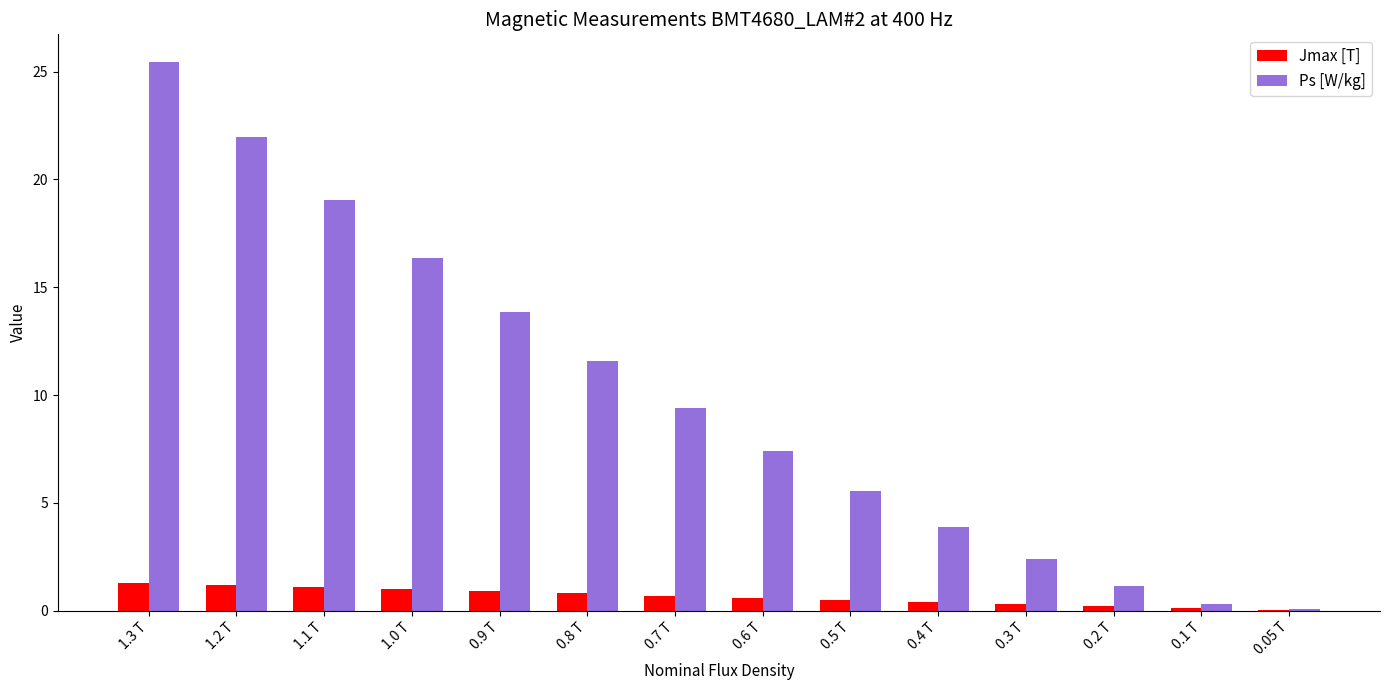

True or false: Jmax [T] has a value of 0.7 at 0.7 T.

True